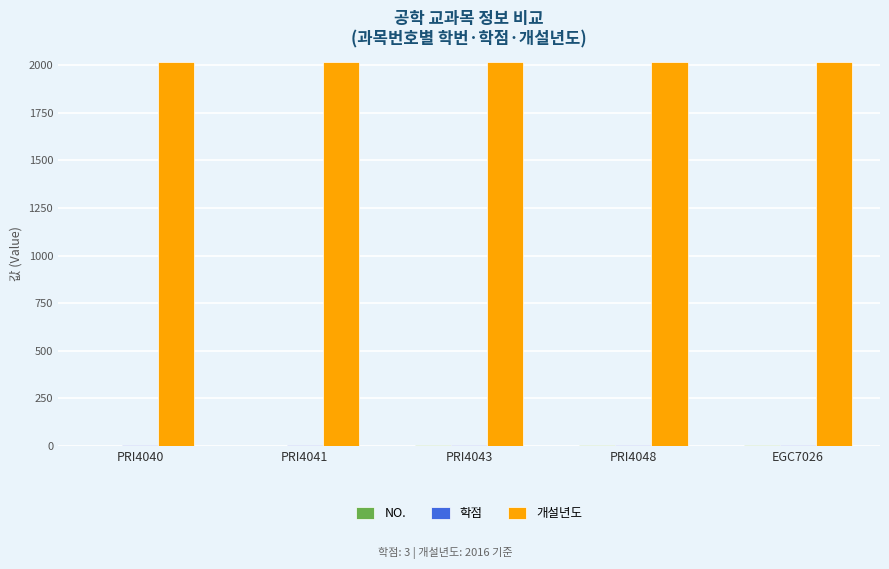

Count the number of data series in this chart.

3